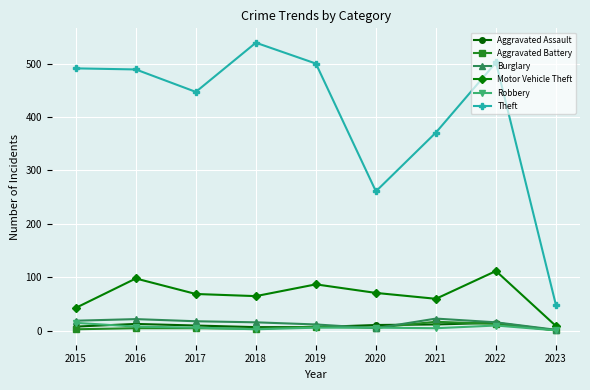

Between 2016 and 2017, which series saw the biggest shift?

Theft